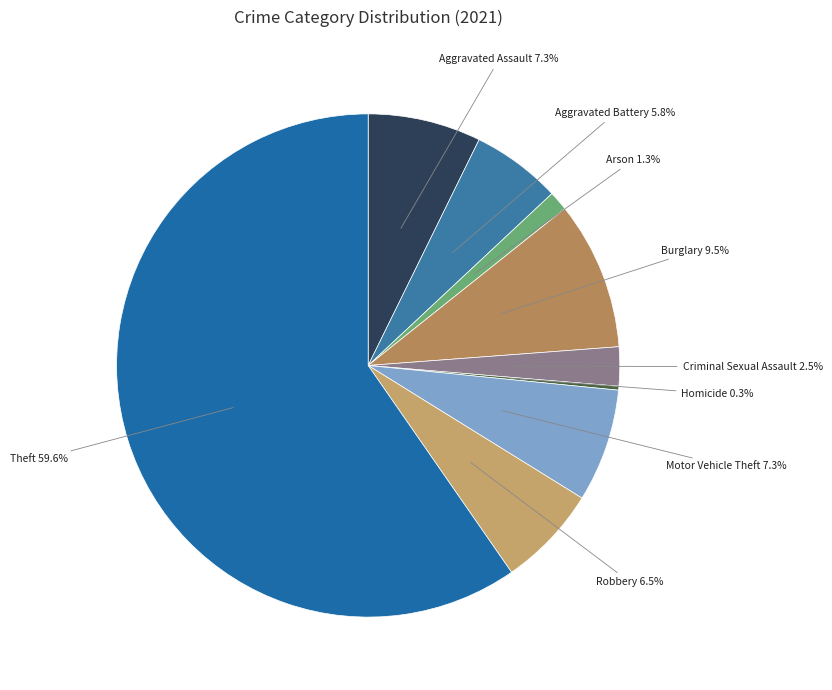

True or false: Burglary accounts for 16% of the total.

False